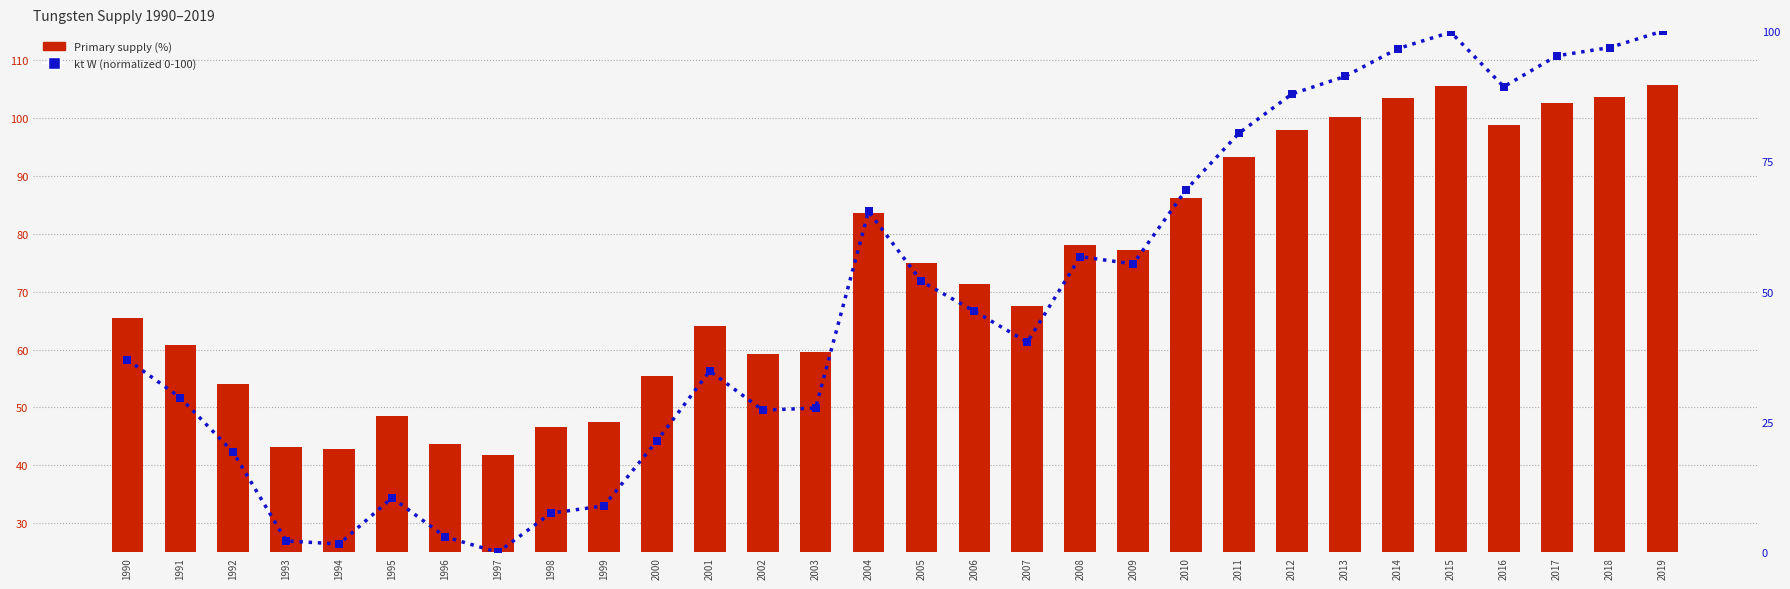

Is the value of Primary supply (%) at 2004 greater than the value of kt W (normalized) at 2001?

Yes